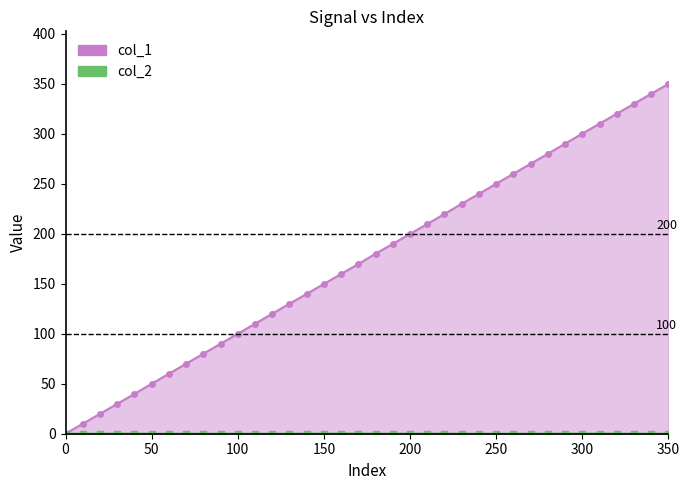

Is the value of col_2 at 290 greater than the value of col_1 at 200?

No